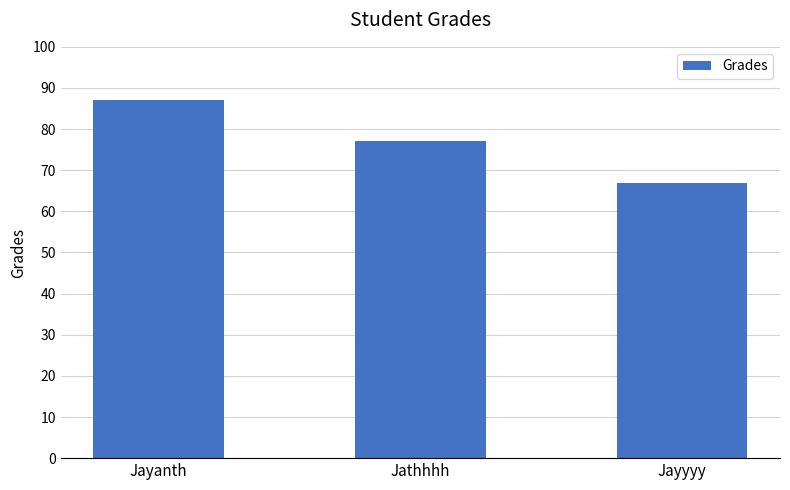

What is the change in value from Jayanth to Jayyyy?

-20